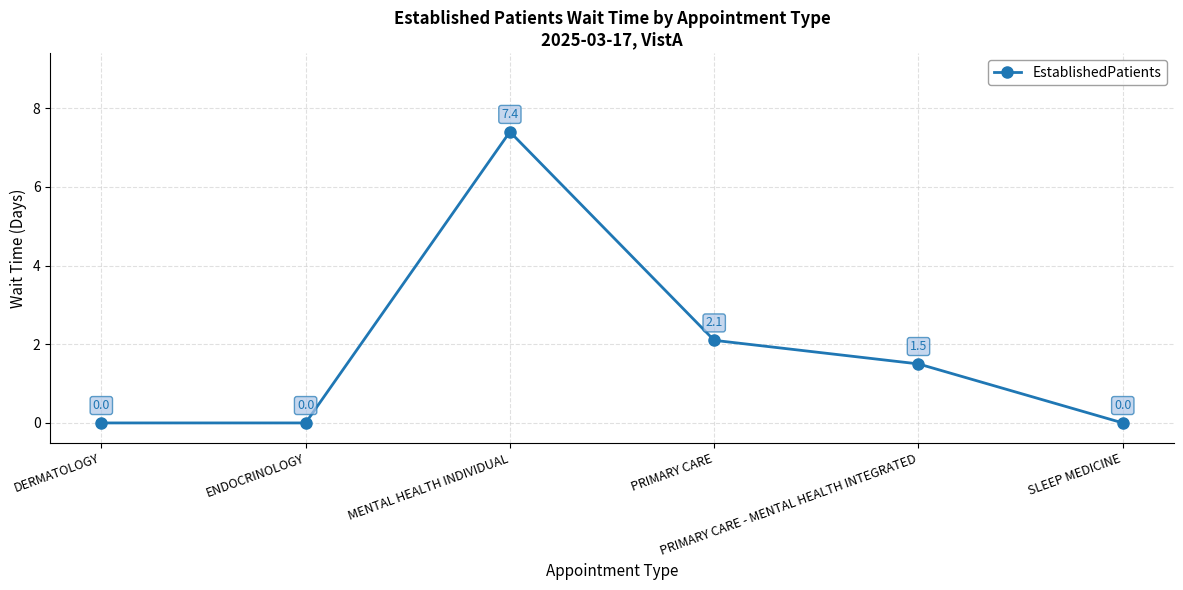

Does the chart display data point markers on the line(s)?

Yes